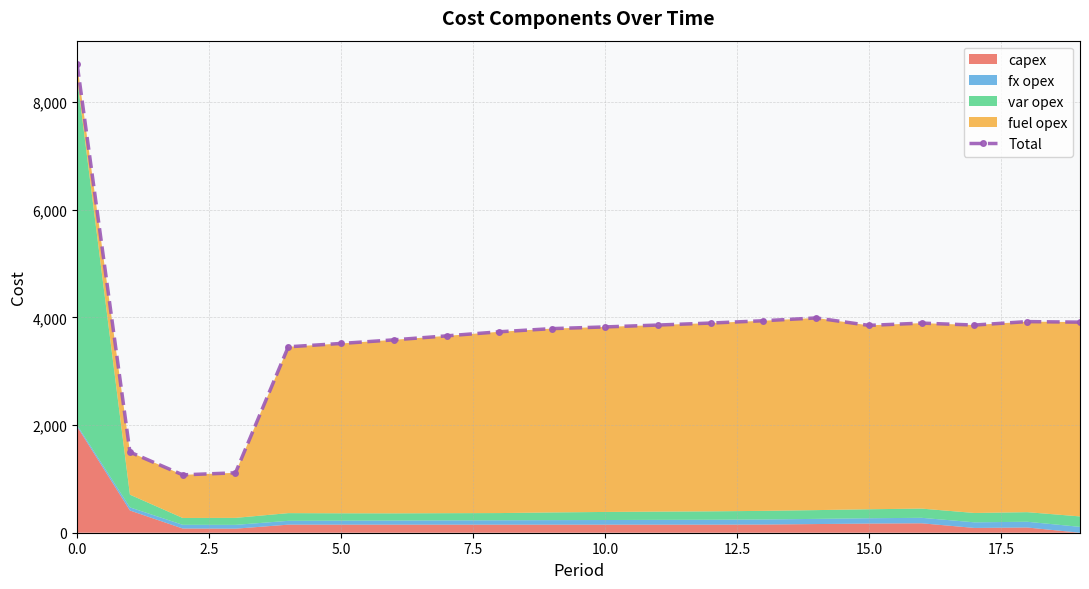

Reading right to left, list all the values displayed in this chart.

3912	3922	3858	3894	3852	3990	3938	3895	3858	3823	3792	3733	3657	3583	3516	3454	1113	1075	1498	8706